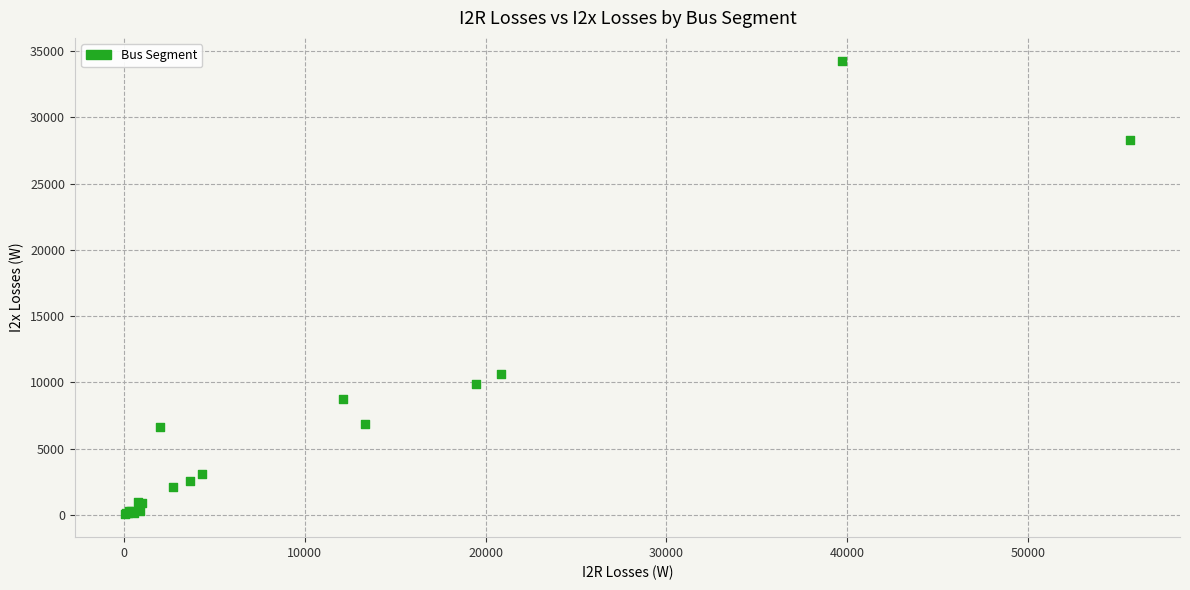

What Y value in the scatter plot is closest to 17163?

10603.8